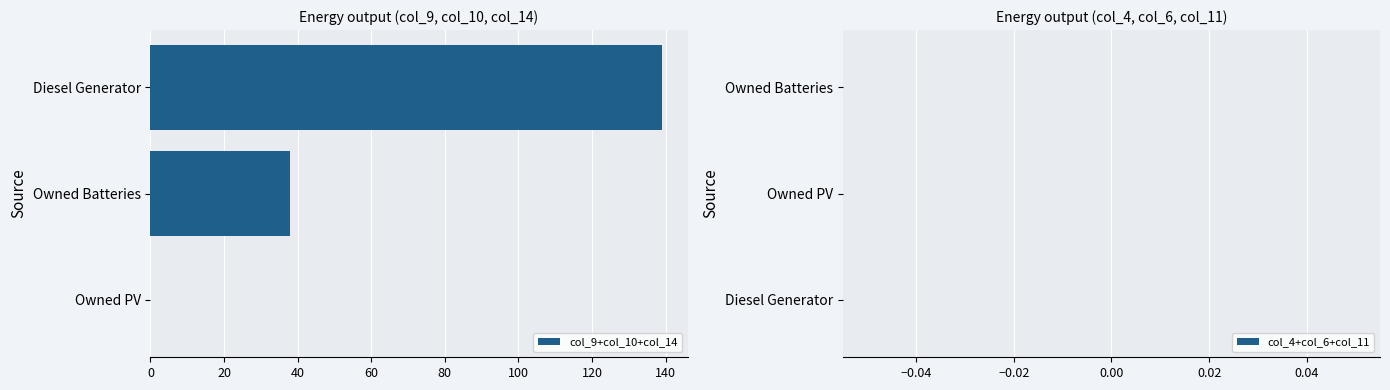

Which has a higher value, Owned Batteries or Owned PV?

Owned Batteries